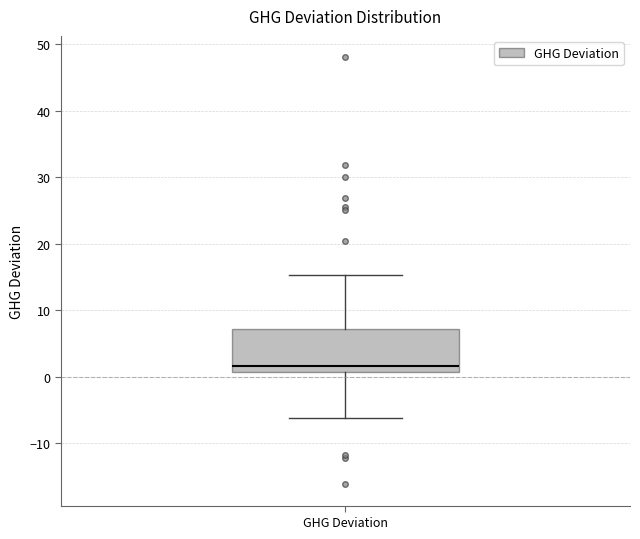

Transcribe this box plot: give where the median line is, the range the box spans, and where the two whiskers end, as read against the y-axis. The values are not printed on the chart, so give them approximately, as read against the axis.

median 2, box 1 to 7, whiskers -6 to 15